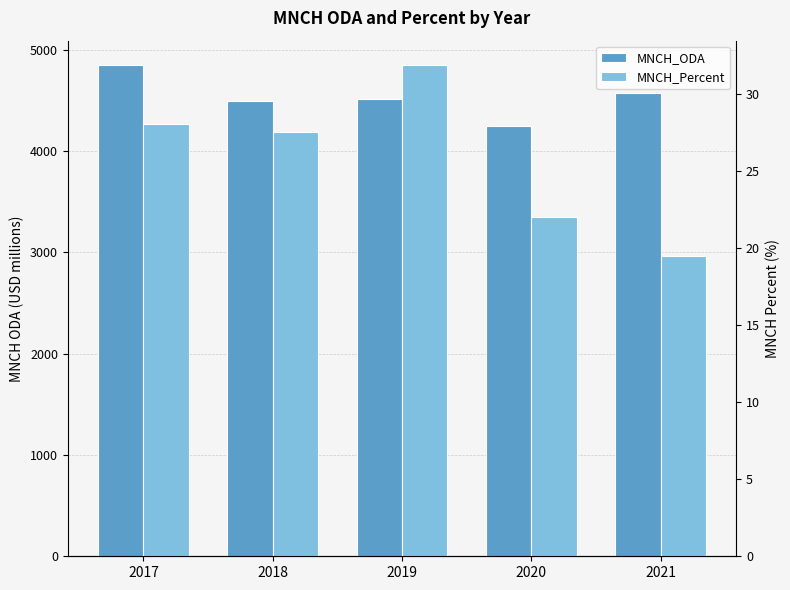

The MNCH_Percent series shows 31.9 at 2019. True or false?

True